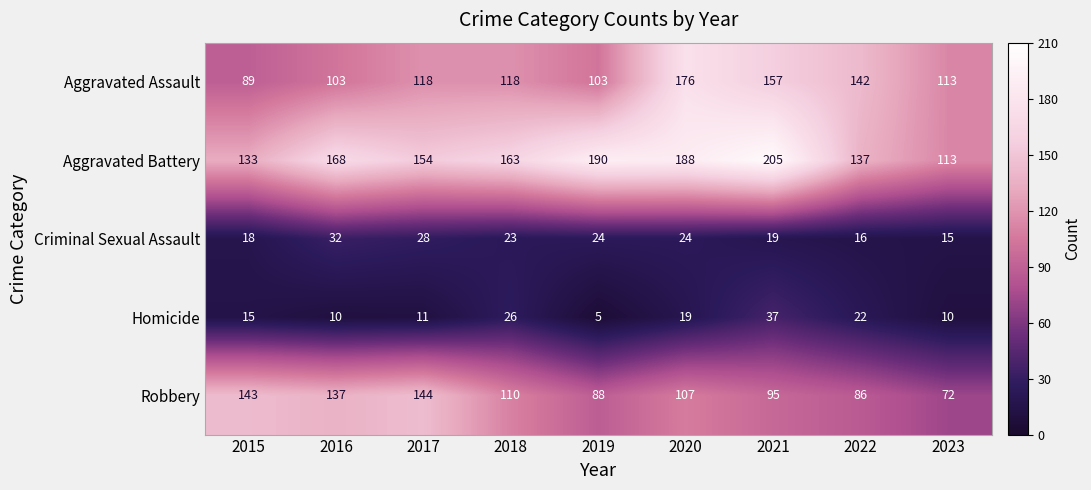

Which series has the largest total across all categories?

Aggravated Battery